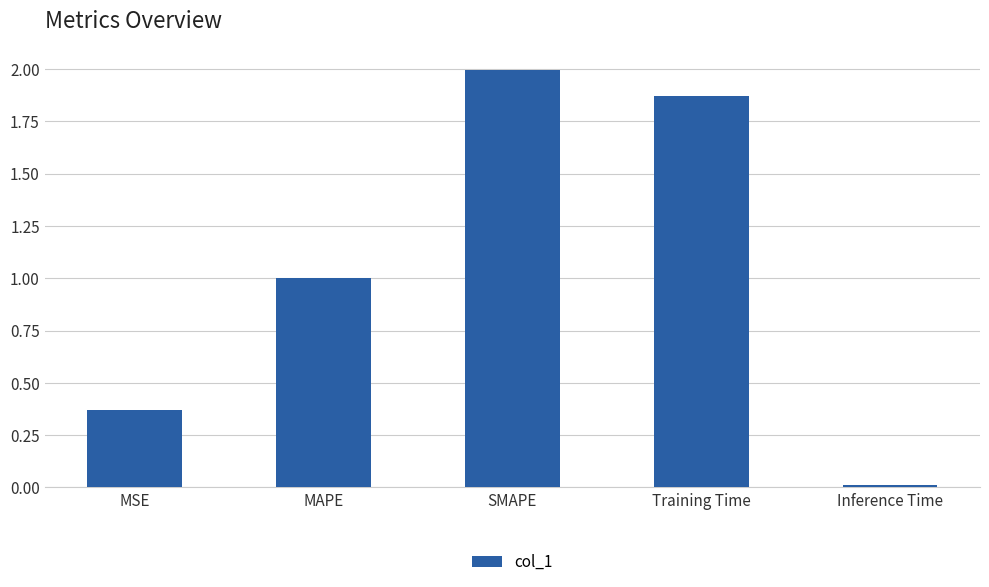

What is the change in value from SMAPE to Inference Time?

-2.0